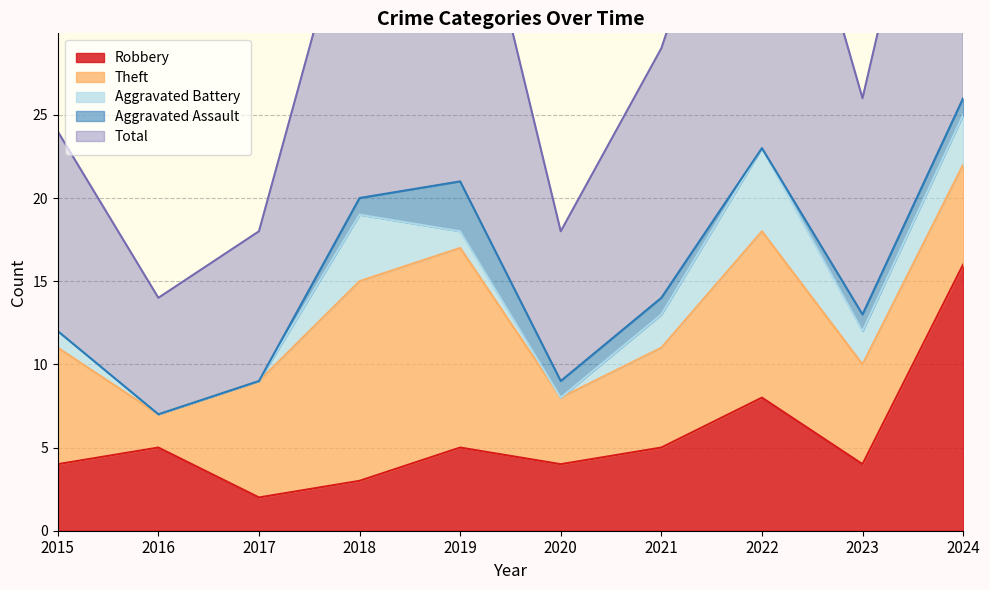

Which series changed the most between 2019 and 2024?

Robbery